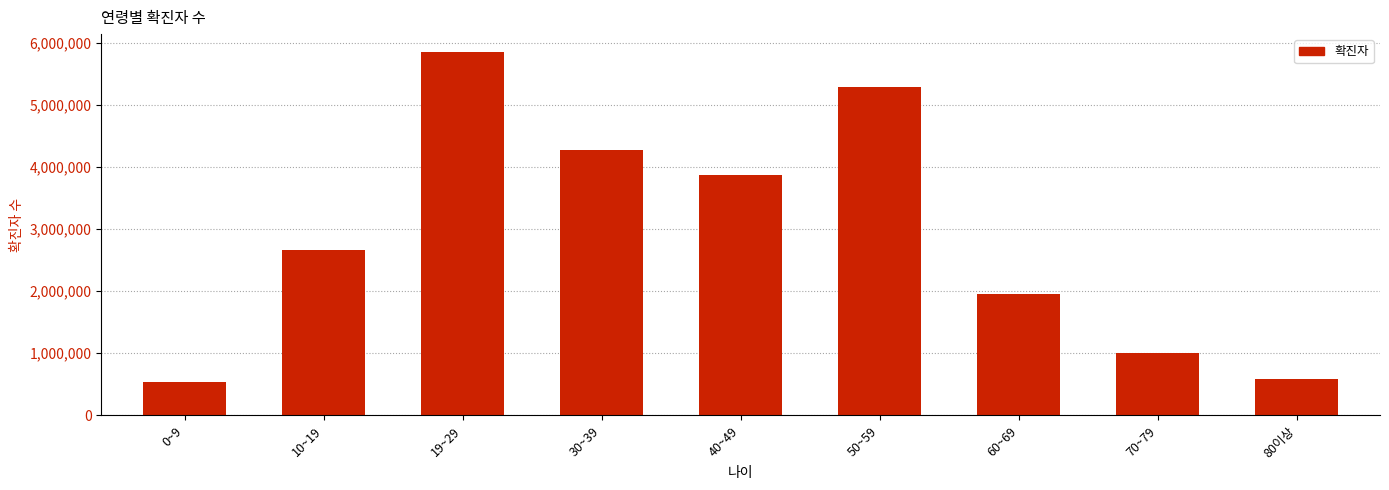

Reading right to left, transcribe all the data shown in this chart.

585507	1009967	1950760	5291571	3864876	4269058	5845659	2660899	543555